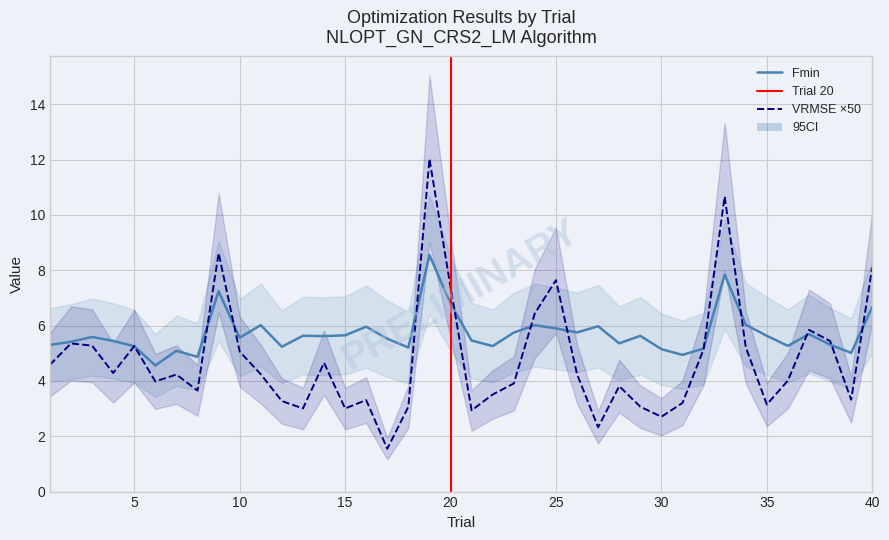

At which label is Fmin closest to 6?

24